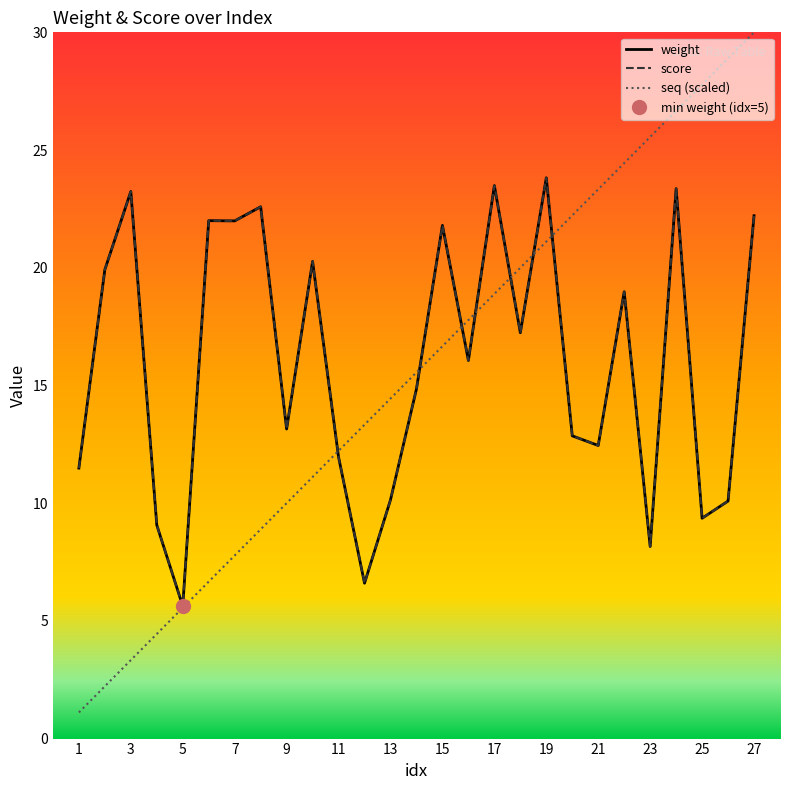

What is the lowest value of the weight series?

5.6